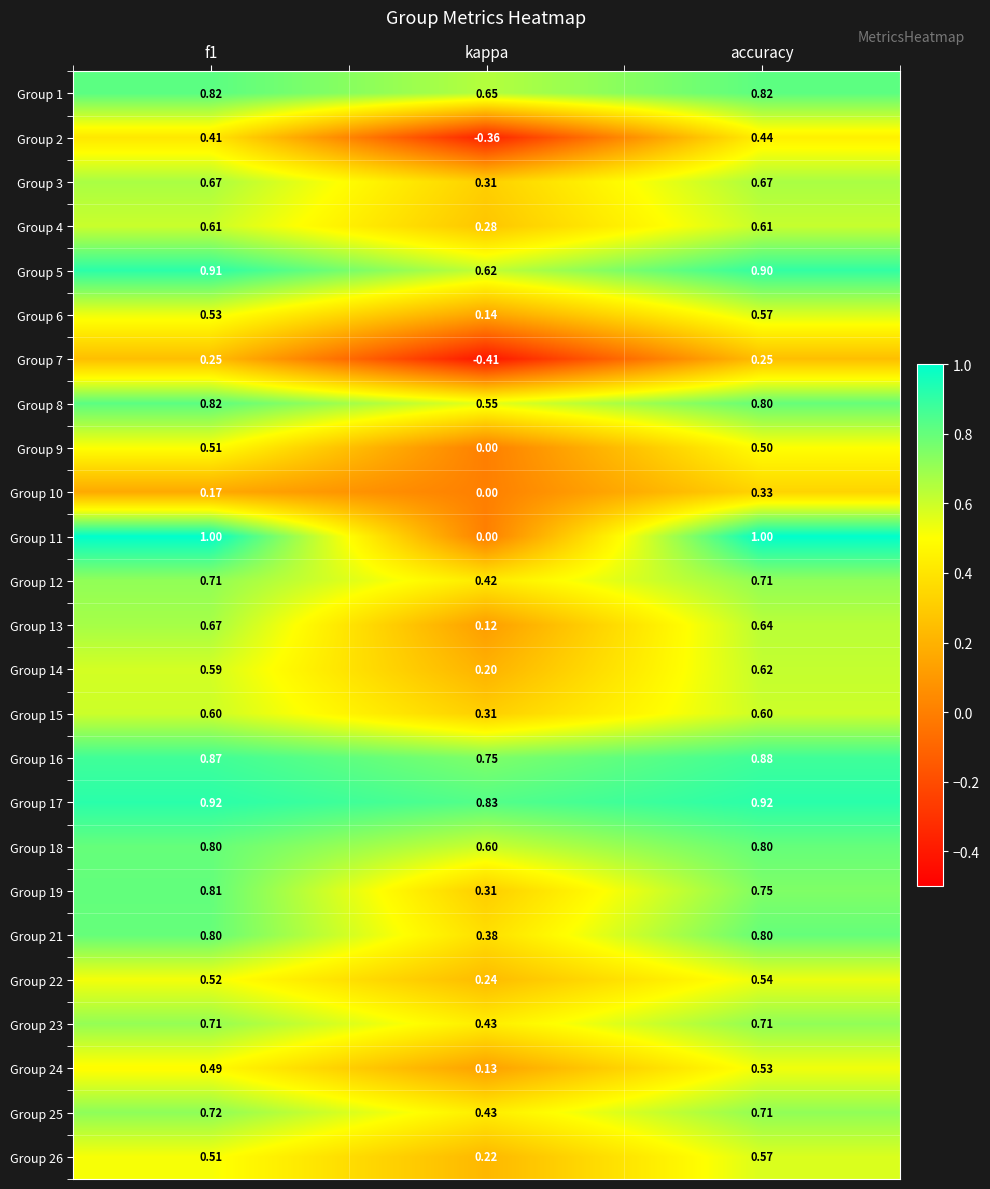

At which category is the sum across all series the highest?

accuracy